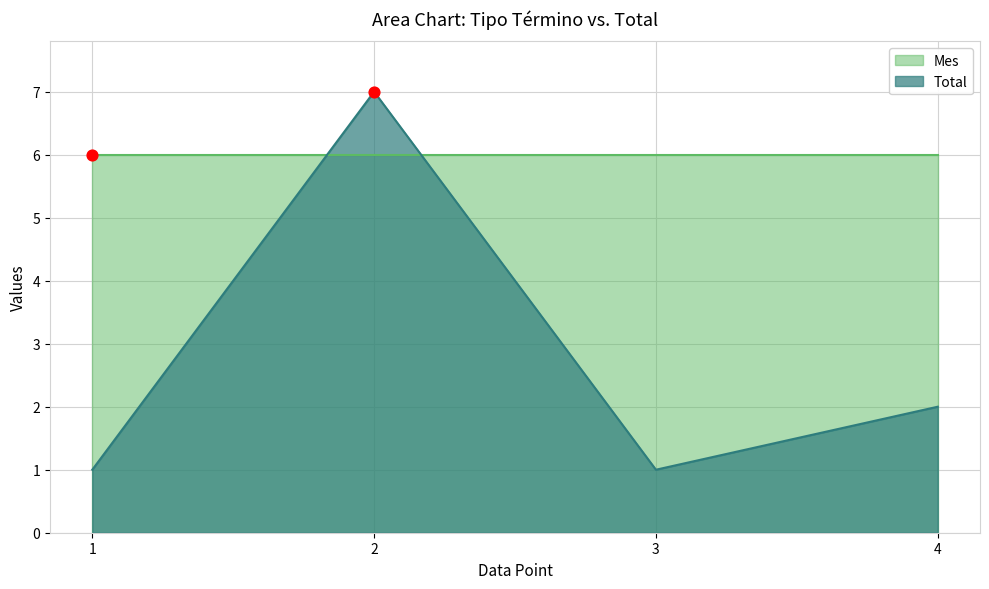

At which label is Total closest to 4?

4